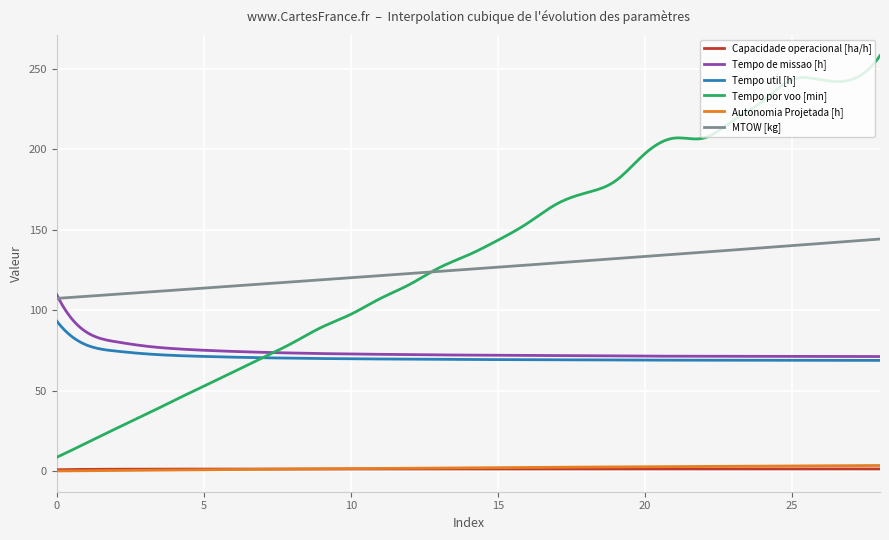

Which series has the widest spread of values?

Tempo por voo [min]